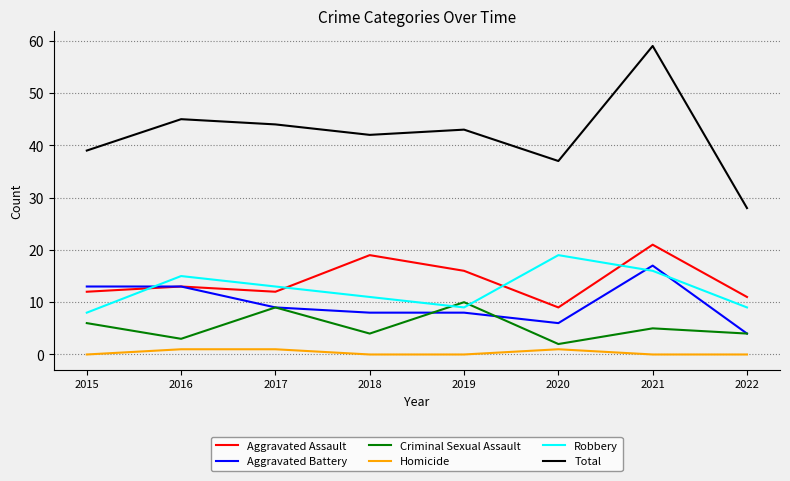

True or false: Aggravated Assault and Robbery cross at least once.

True